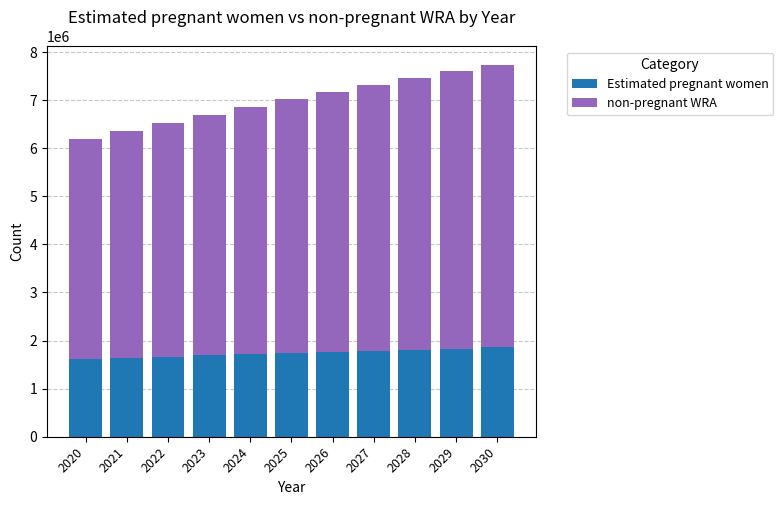

What is the average value of the Estimated pregnant women series?

1738345.7